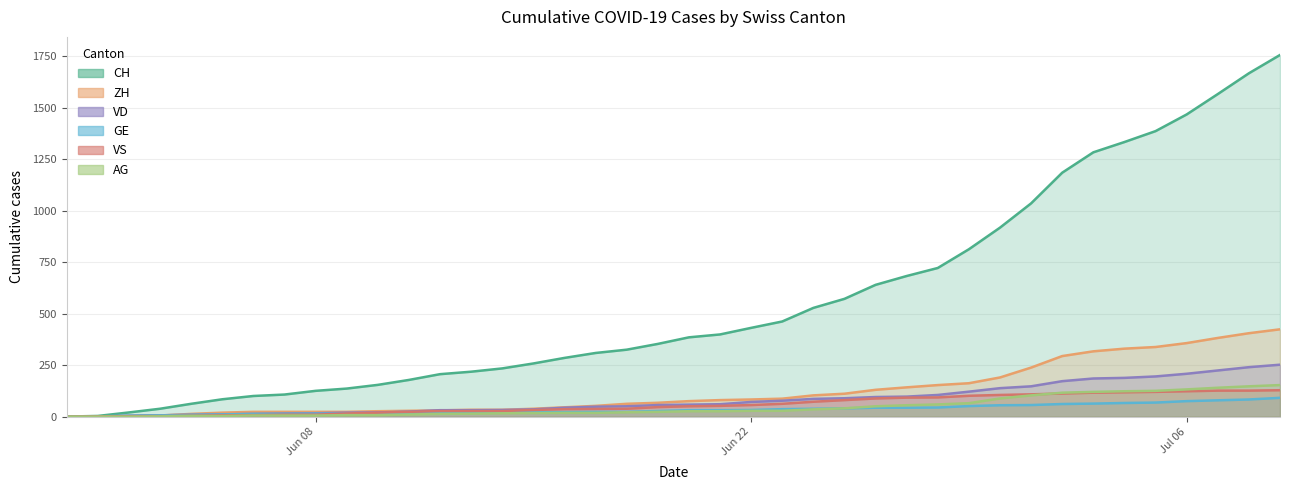

What is the average value of the CH series?

561